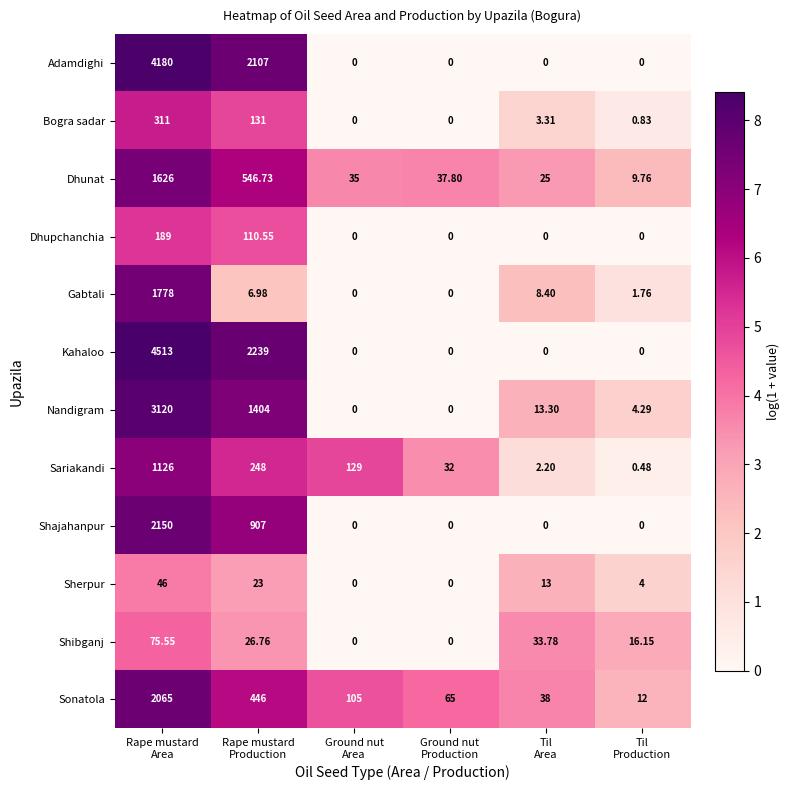

Which series has the largest total across all categories?

Kahaloo